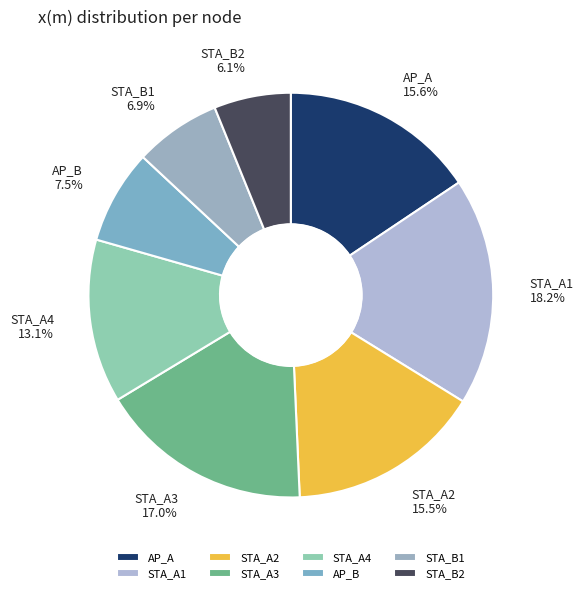

Is there any slice that represents more than half of the pie?

No